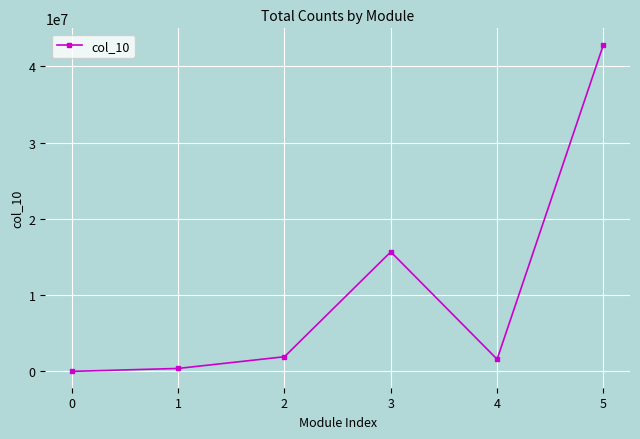

Which has a higher value, 5 or 1?

5